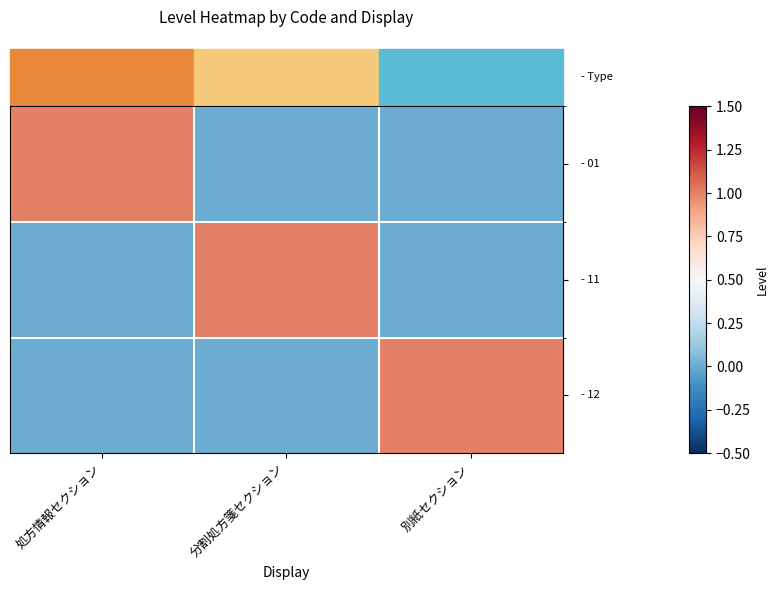

Which label corresponds to the largest value in the chart?

処方情報セクション